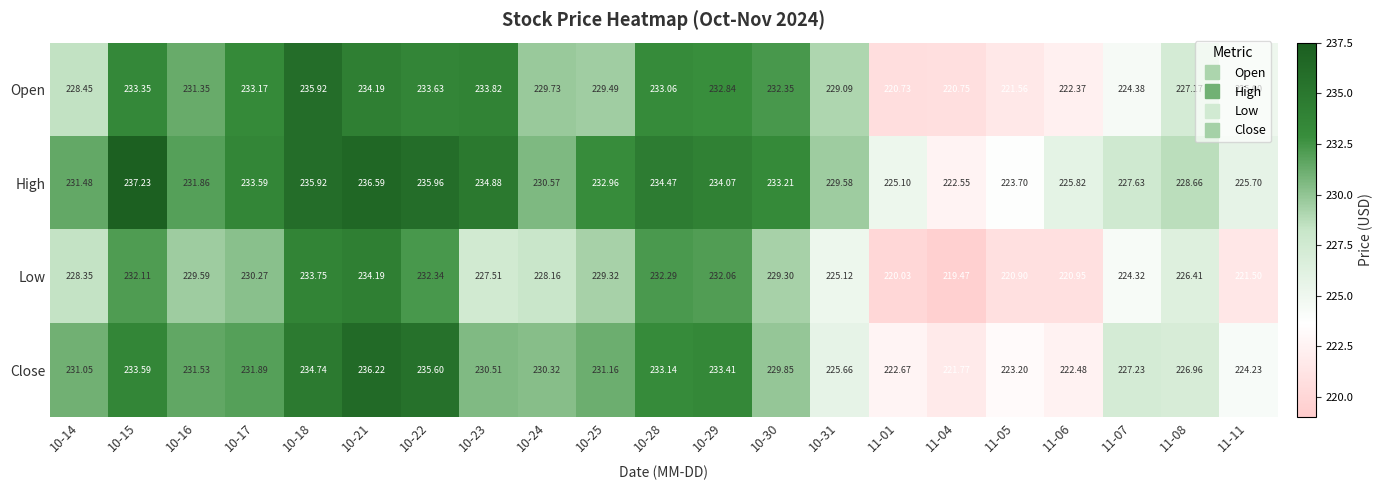

Which series has the largest range (max minus min)?

Open